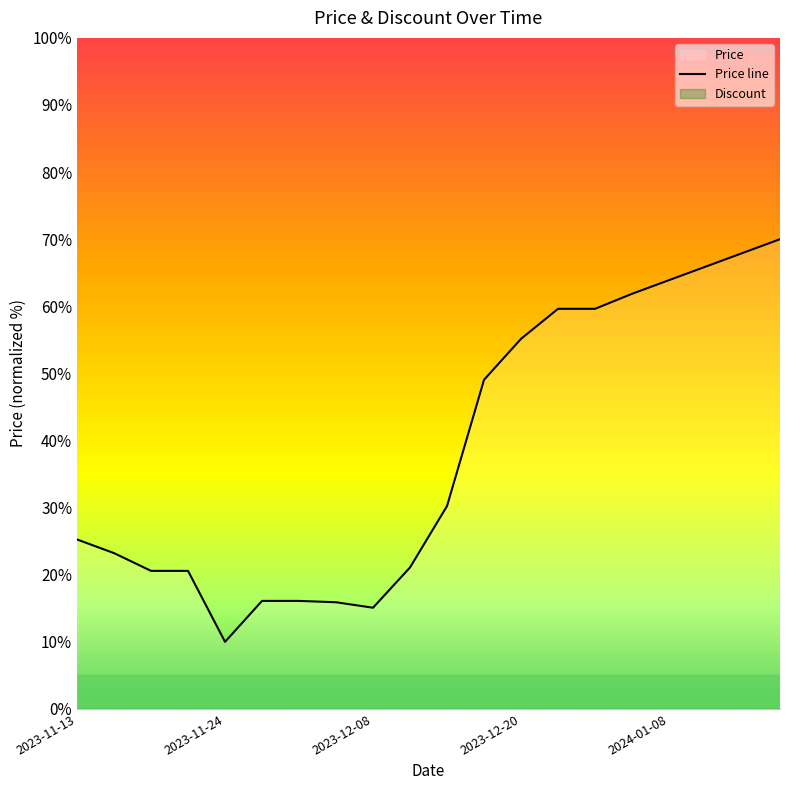

What value does the data have at 2023-11-13?

25.3